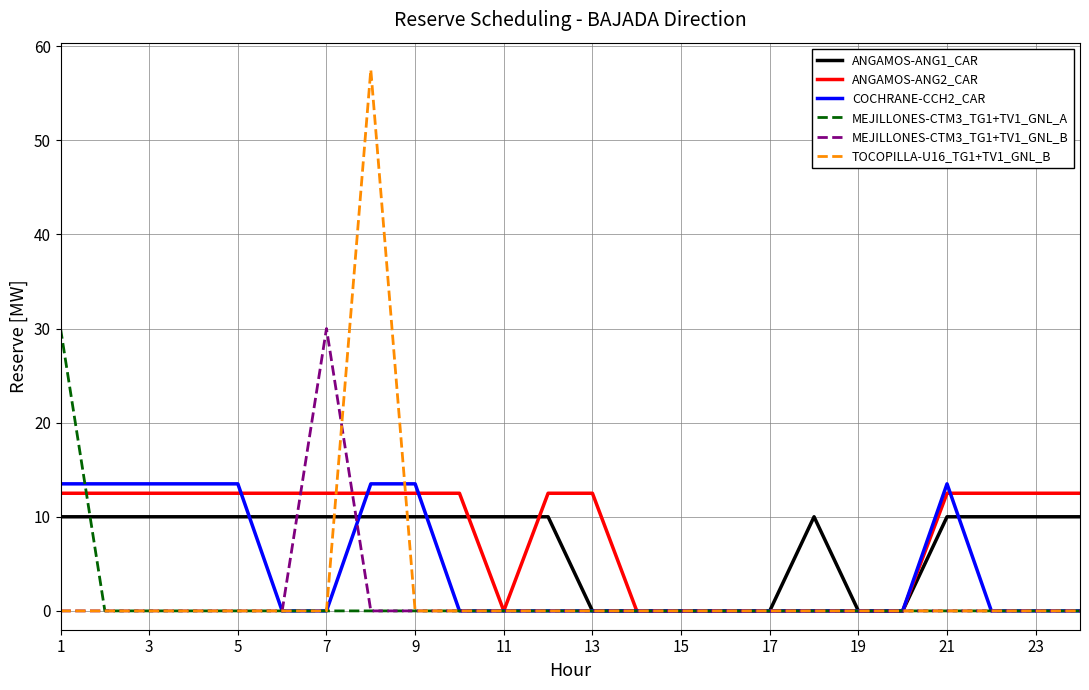

What is the greatest value displayed?

57.5